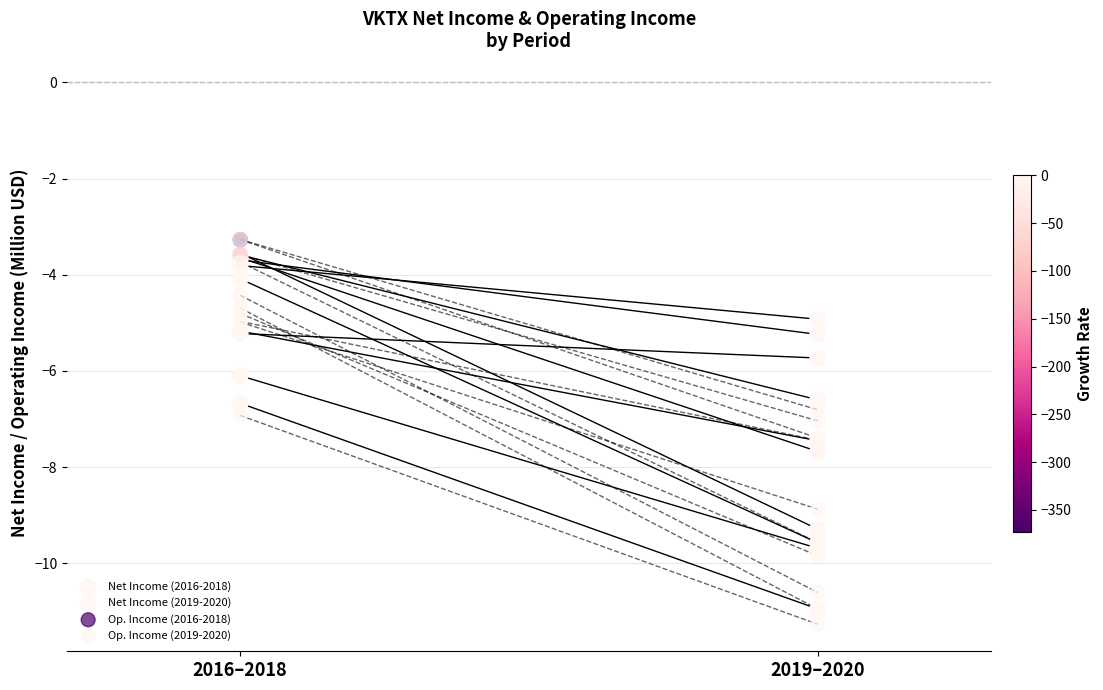

What are all the series names shown in the legend?

Net Income (2016-2018), Net Income (2019-2020), Op. Income (2016-2018), Op. Income (2019-2020)